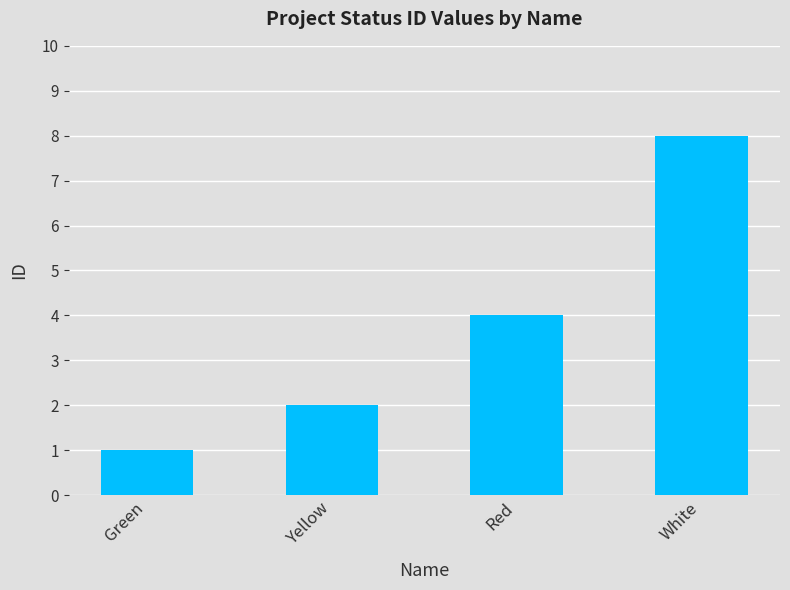

List the labels in order of value, largest first.

White, Red, Yellow, Green